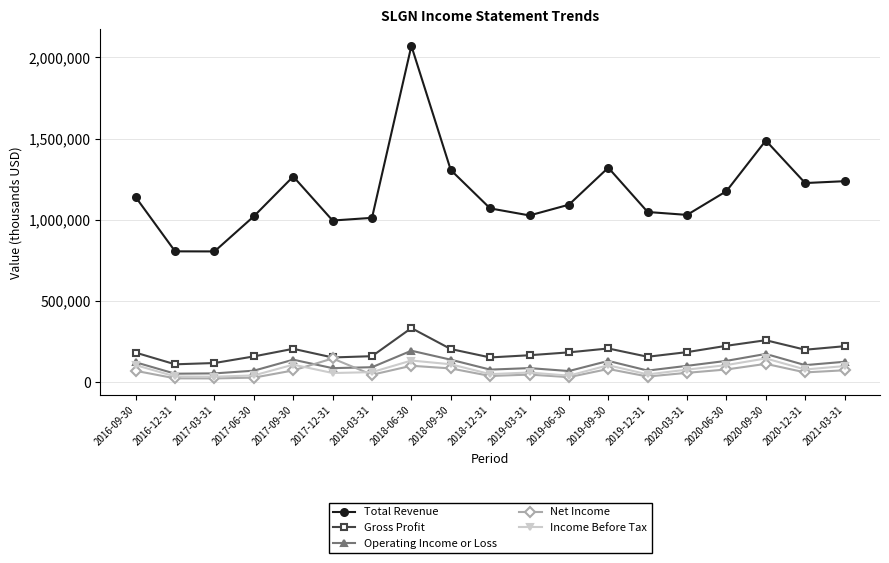

Is this an area chart (filled region under the line)?

No